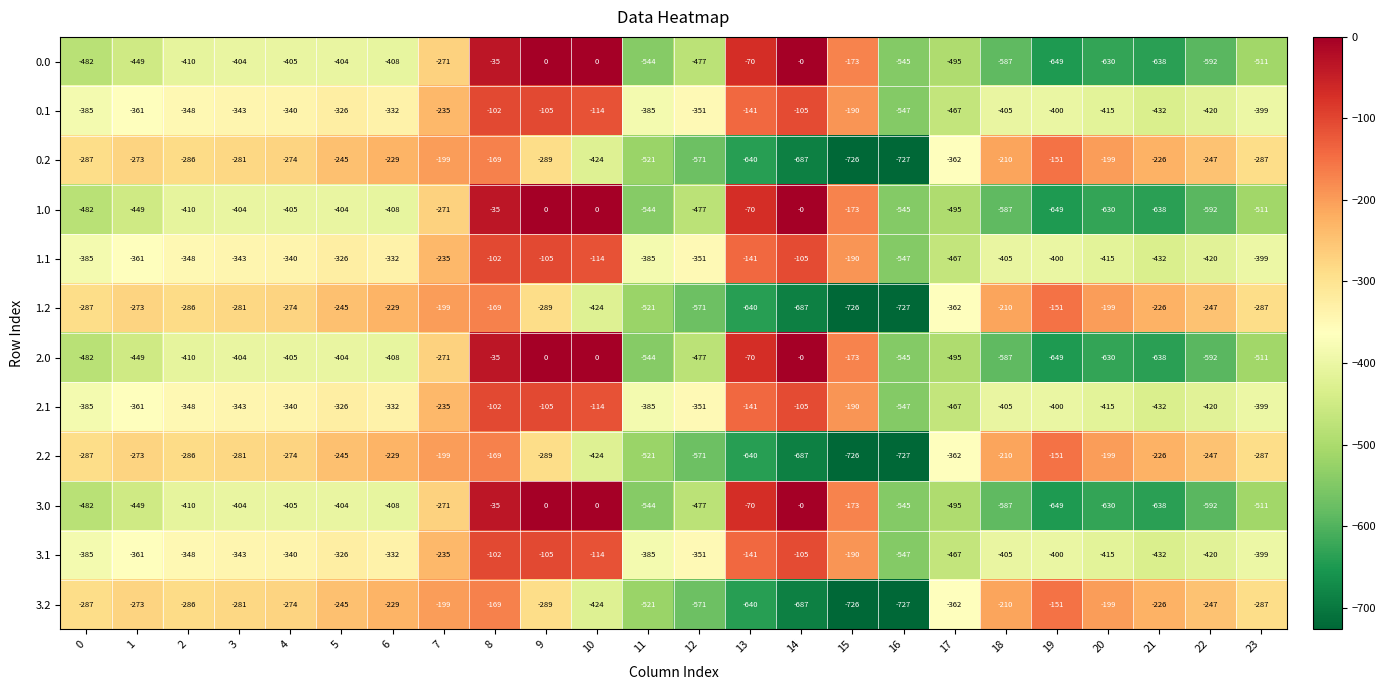

How many data points in 2.1 are less than -348?

12